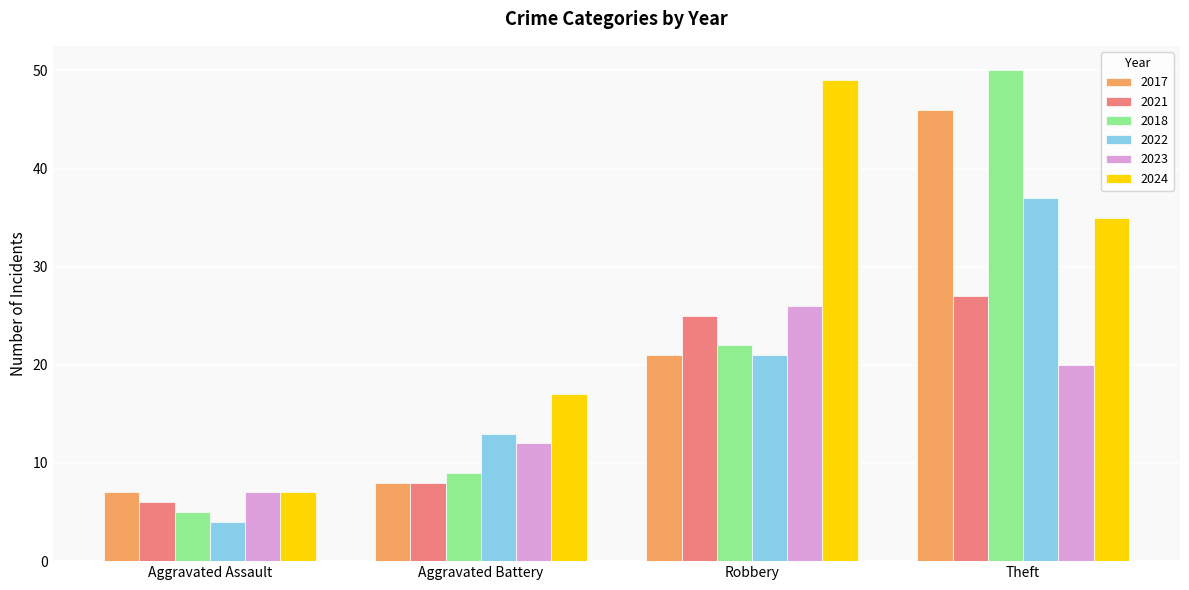

What is the sum of the 2022 values at Aggravated Assault and Aggravated Battery?

17